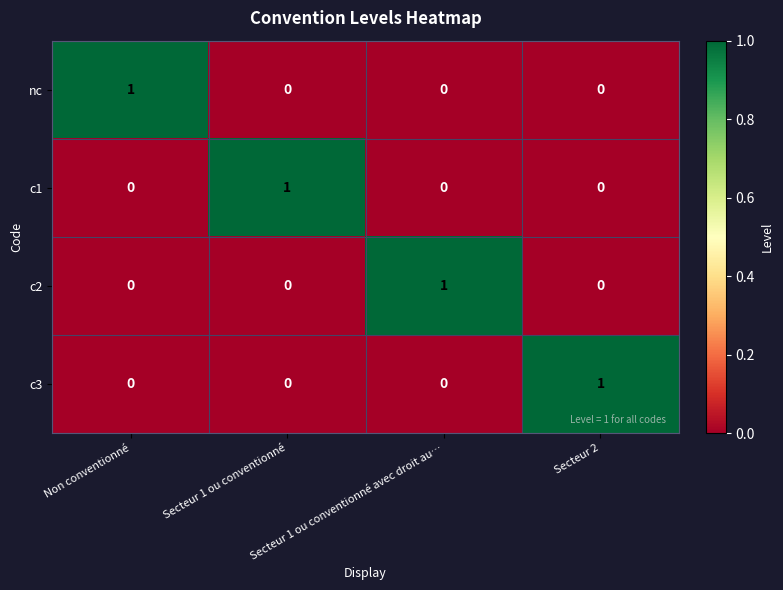

At how many categories does at least one series exceed 0?

4